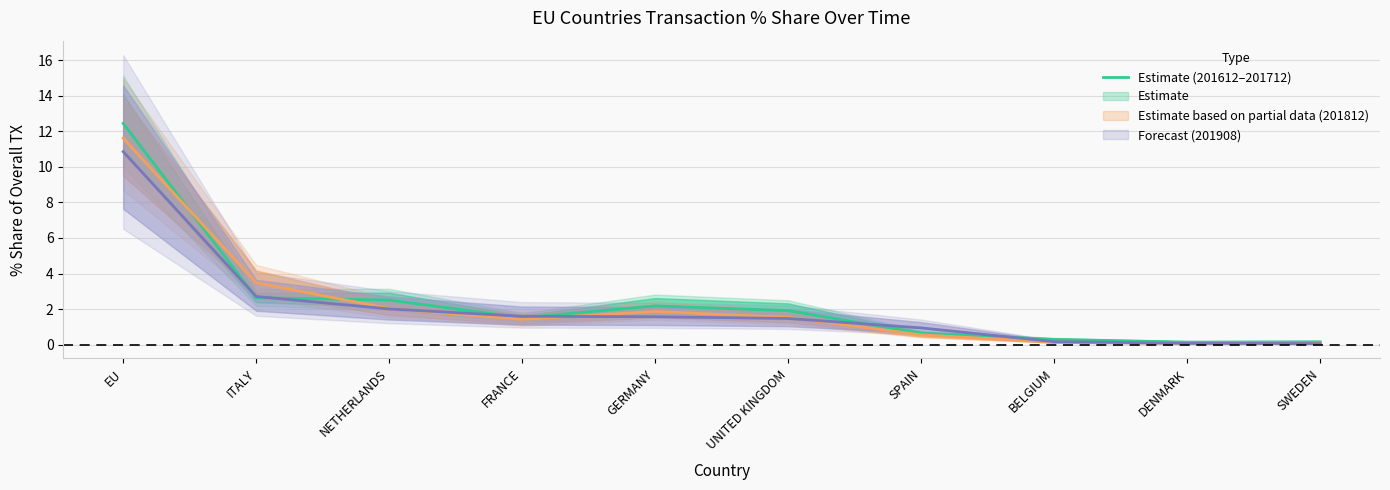

True or false: there are more than 2 points higher than both neighbors.

False